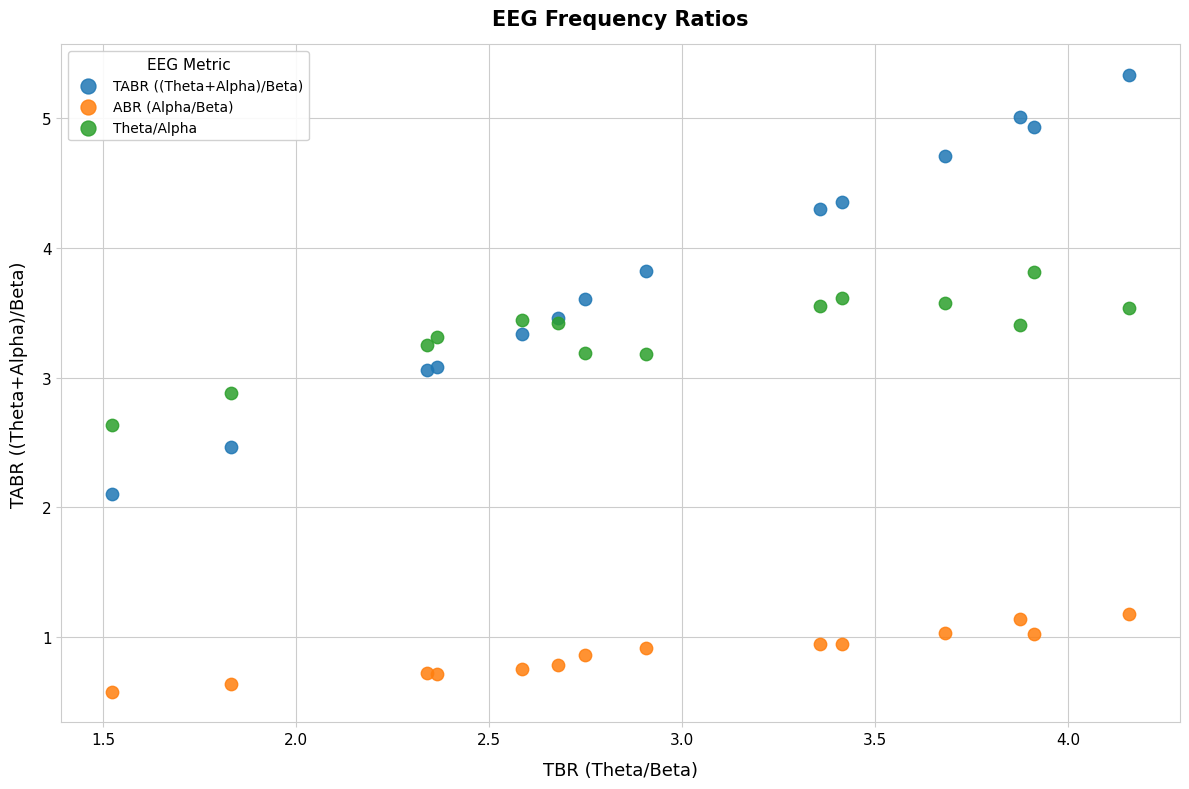

What is the X range (max minus min) for the scatter plot?

2.6